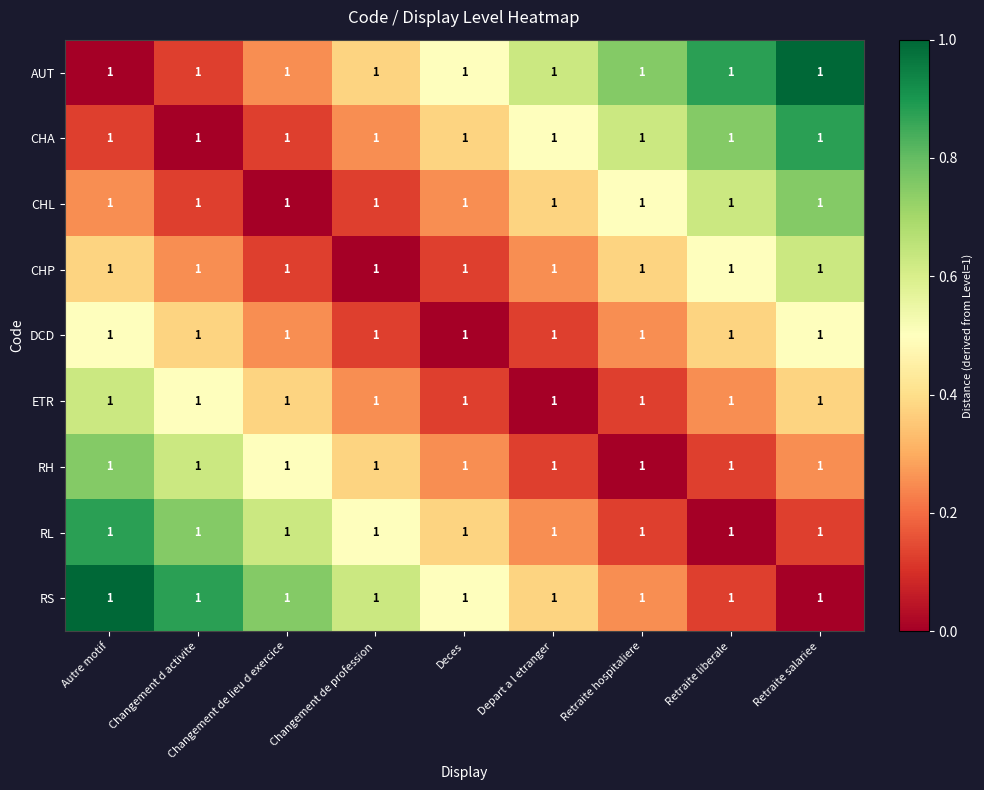

Reading left to right, what are all the values shown in this chart?

AUT: Autre motif=1.0	Changement d activite=1.0	Changement de lieu d exercice=1.0	Changement de profession=1.0	Deces=1.0	Depart a l etranger=1.0	Retraite hospitaliere=1.0	Retraite liberale=1.0	Retraite salariee=1.0
CHA: Autre motif=1.0	Changement d activite=1.0	Changement de lieu d exercice=1.0	Changement de profession=1.0	Deces=1.0	Depart a l etranger=1.0	Retraite hospitaliere=1.0	Retraite liberale=1.0	Retraite salariee=1.0
CHL: Autre motif=1.0	Changement d activite=1.0	Changement de lieu d exercice=1.0	Changement de profession=1.0	Deces=1.0	Depart a l etranger=1.0	Retraite hospitaliere=1.0	Retraite liberale=1.0	Retraite salariee=1.0
CHP: Autre motif=1.0	Changement d activite=1.0	Changement de lieu d exercice=1.0	Changement de profession=1.0	Deces=1.0	Depart a l etranger=1.0	Retraite hospitaliere=1.0	Retraite liberale=1.0	Retraite salariee=1.0
DCD: Autre motif=1.0	Changement d activite=1.0	Changement de lieu d exercice=1.0	Changement de profession=1.0	Deces=1.0	Depart a l etranger=1.0	Retraite hospitaliere=1.0	Retraite liberale=1.0	Retraite salariee=1.0
ETR: Autre motif=1.0	Changement d activite=1.0	Changement de lieu d exercice=1.0	Changement de profession=1.0	Deces=1.0	Depart a l etranger=1.0	Retraite hospitaliere=1.0	Retraite liberale=1.0	Retraite salariee=1.0
RH: Autre motif=1.0	Changement d activite=1.0	Changement de lieu d exercice=1.0	Changement de profession=1.0	Deces=1.0	Depart a l etranger=1.0	Retraite hospitaliere=1.0	Retraite liberale=1.0	Retraite salariee=1.0
RL: Autre motif=1.0	Changement d activite=1.0	Changement de lieu d exercice=1.0	Changement de profession=1.0	Deces=1.0	Depart a l etranger=1.0	Retraite hospitaliere=1.0	Retraite liberale=1.0	Retraite salariee=1.0
RS: Autre motif=1.0	Changement d activite=1.0	Changement de lieu d exercice=1.0	Changement de profession=1.0	Deces=1.0	Depart a l etranger=1.0	Retraite hospitaliere=1.0	Retraite liberale=1.0	Retraite salariee=1.0